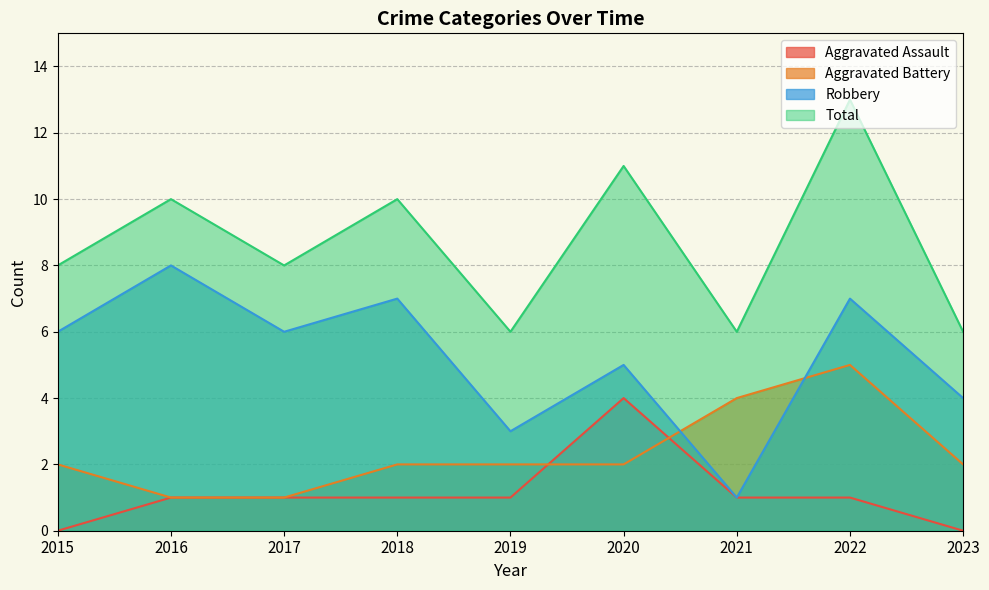

Reading left to right, transcribe all the data shown in this chart.

Aggravated Assault: 0	1	1	1	1	4	1	1	0
Aggravated Battery: 2	1	1	2	2	2	4	5	2
Robbery: 6	8	6	7	3	5	1	7	4
Total: 8	10	8	10	6	11	6	13	6